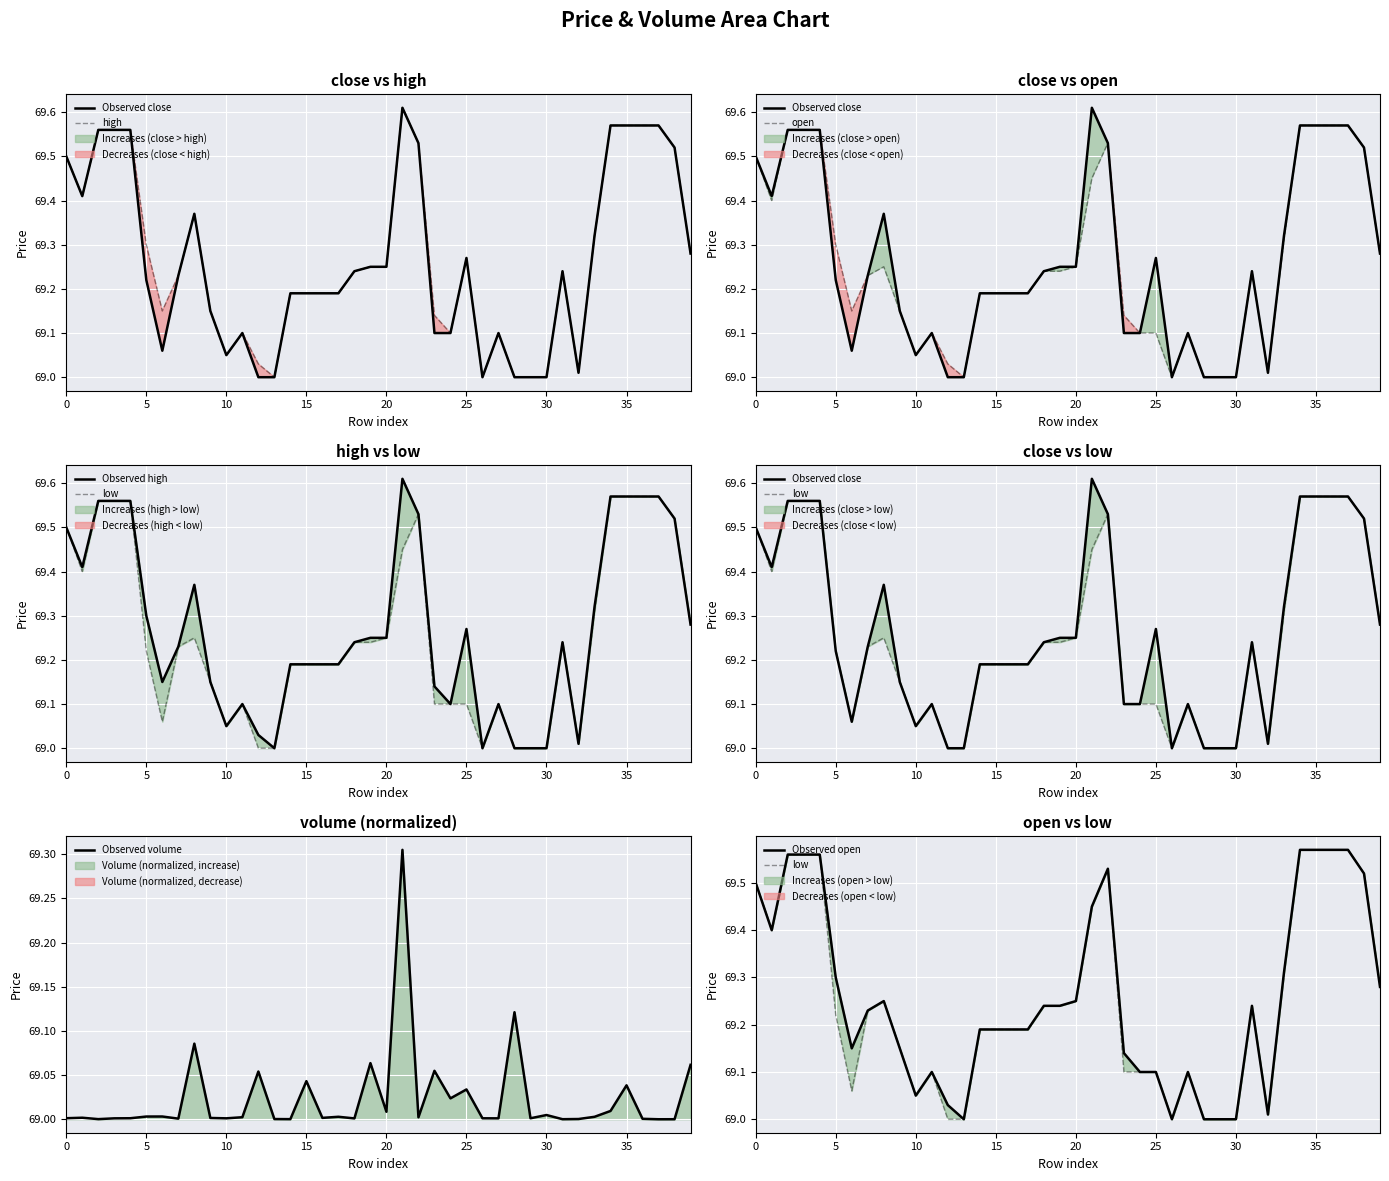

Rank the categories by high value from highest to lowest.

21, 34, 35, 36, 37, 2, 3, 4, 22, 38, 0, 1, 8, 33, 5, 39, 25, 19, 20, 18, 31, 7, 14, 15, 16, 17, 6, 9, 23, 11, 24, 27, 10, 12, 32, 13, 26, 28, 29, 30